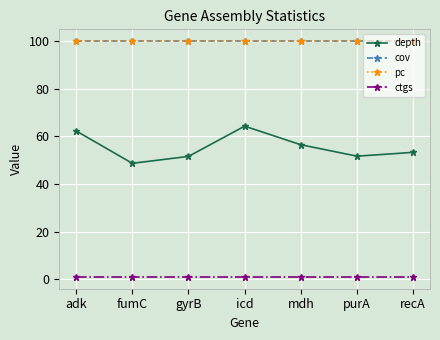

What is the total value across all series at gyrB?

252.6